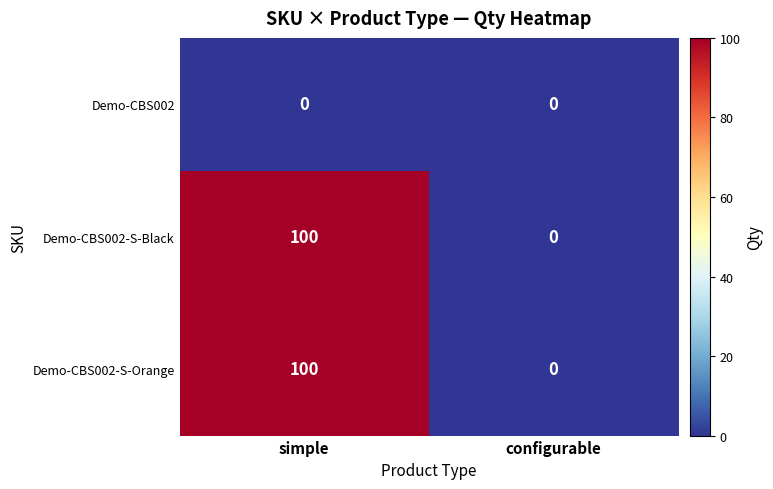

What is the total value across all series at simple?

200